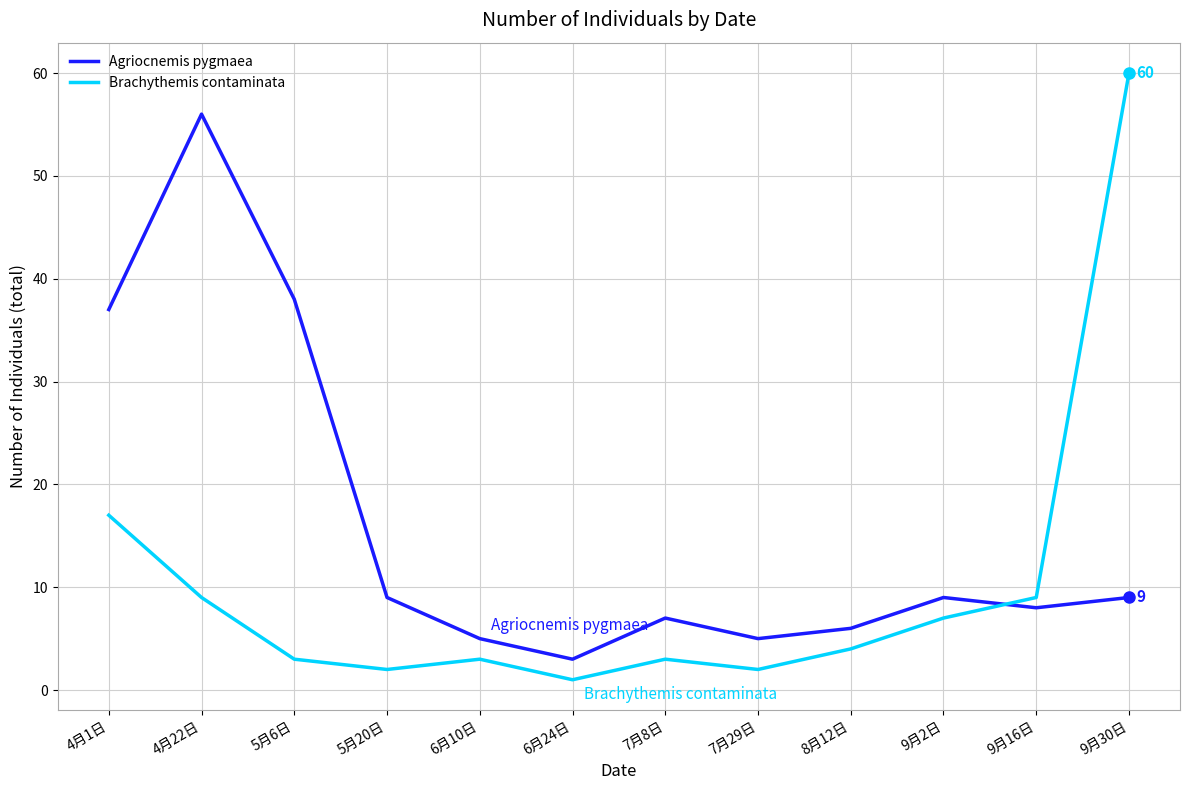

List the series in order of their peak value, highest first.

Brachythemis contaminata, Agriocnemis pygmaea